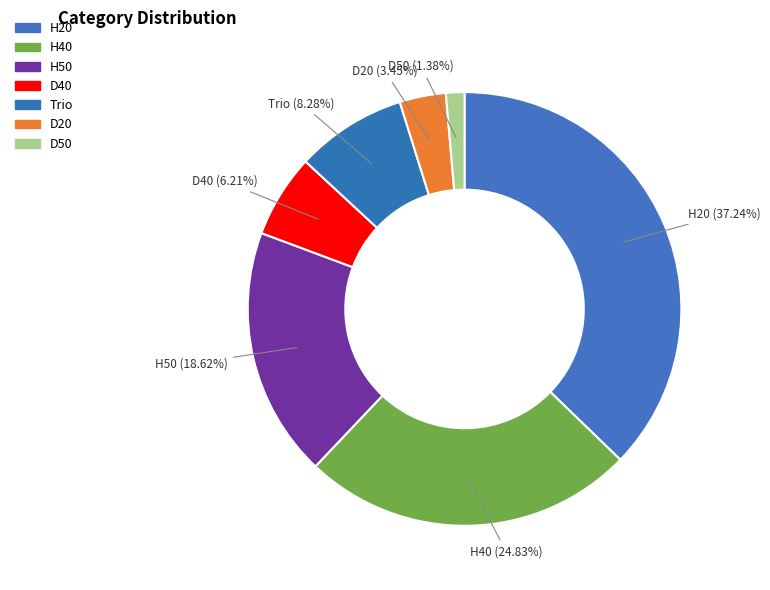

Approximately how many times larger is the value at D40 compared to D50?

4.5